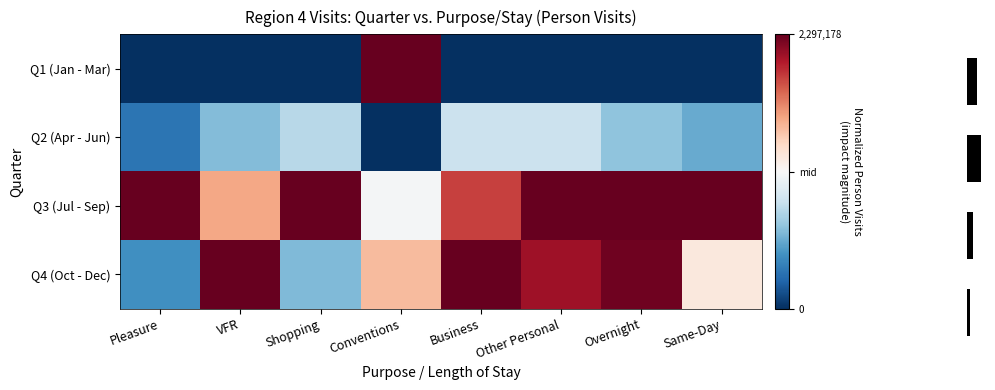

How many Q1 (Jan - Mar) values are between -1 and 0?

7